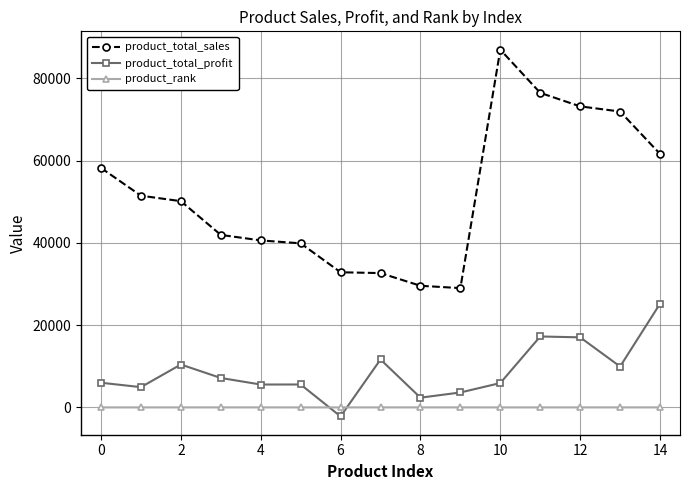

Rank the series by their maximum value, from lowest to highest.

product_rank, product_total_profit, product_total_sales